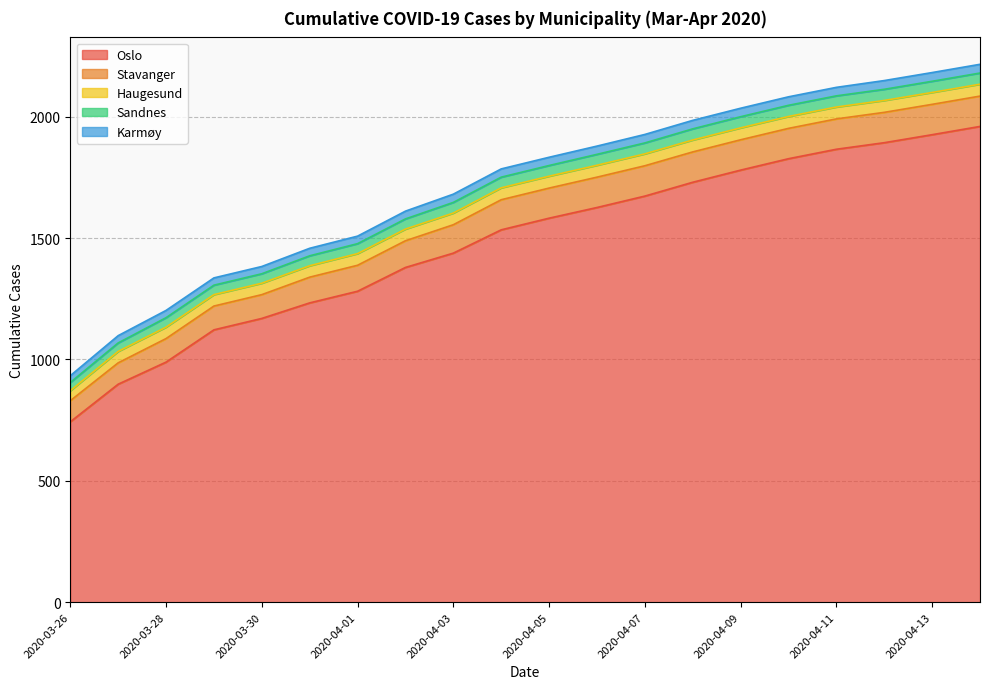

What is the sum of all Oslo values?

29649